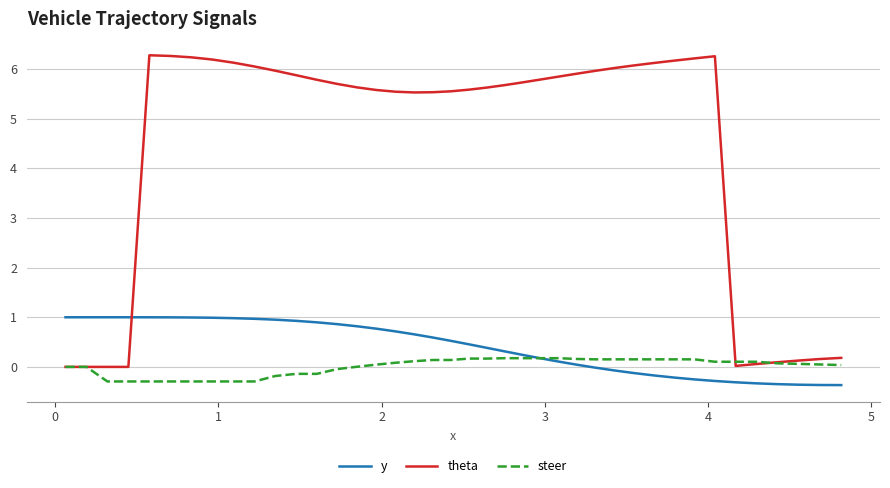

How many lines are shown in the chart?

3